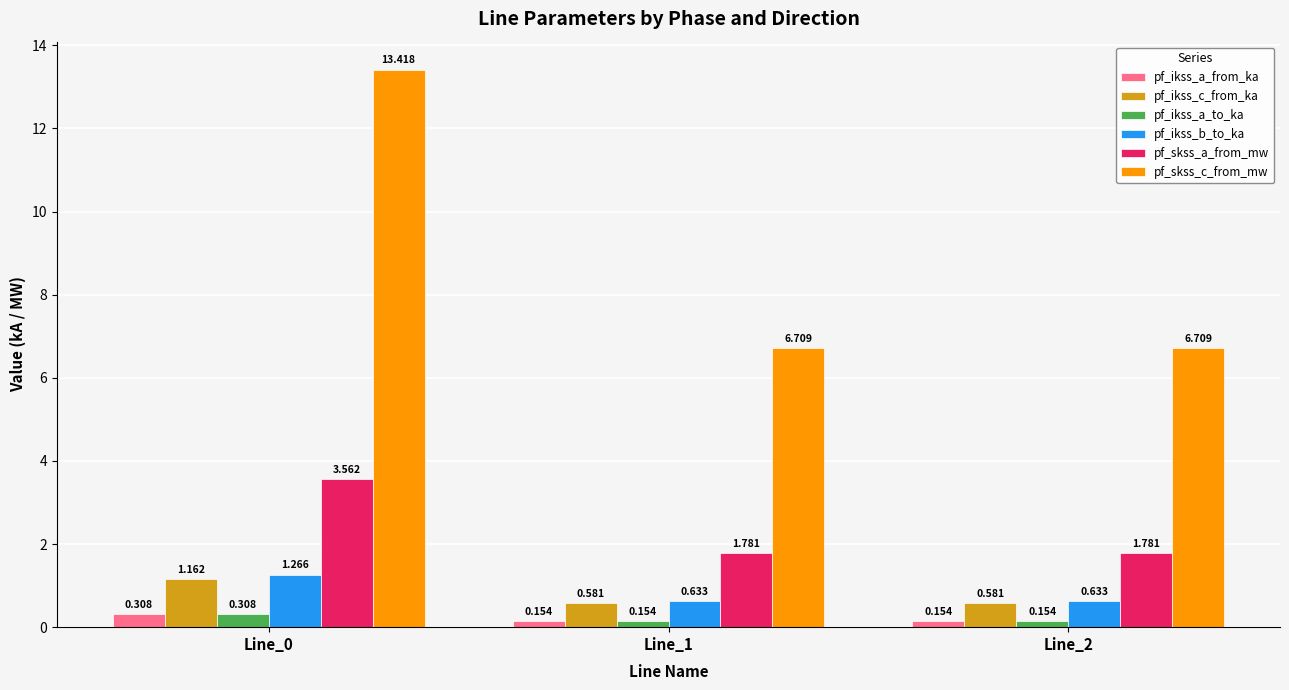

Is the value of pf_ikss_b_to_ka at Line_0 greater than the value of pf_skss_c_from_mw at Line_2?

No